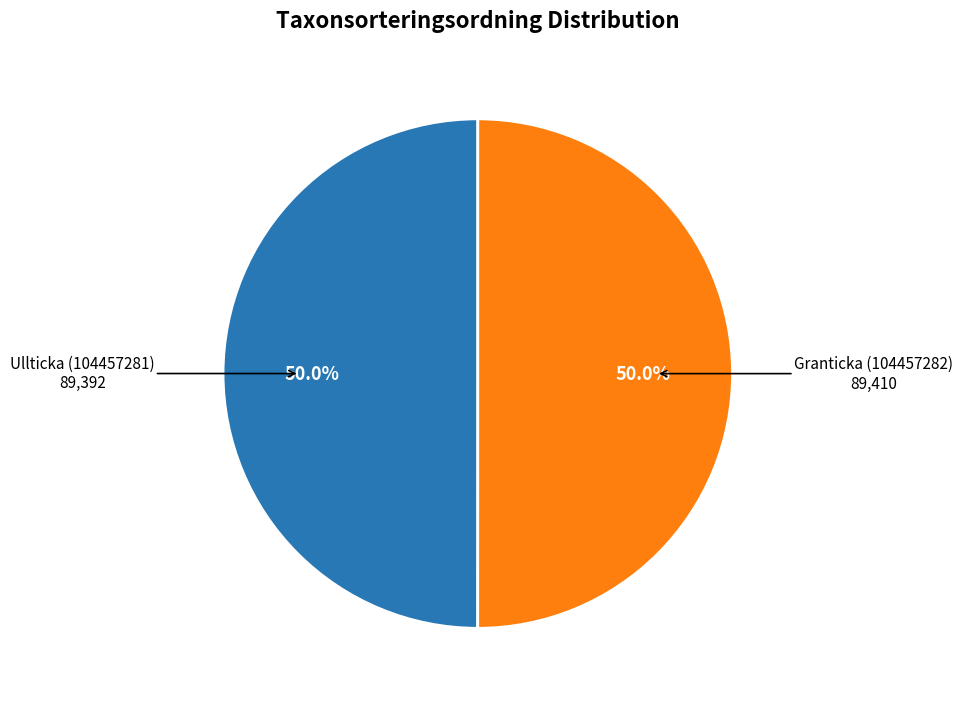

What percentage is NOT represented by Granticka (104457282)?

50.0%